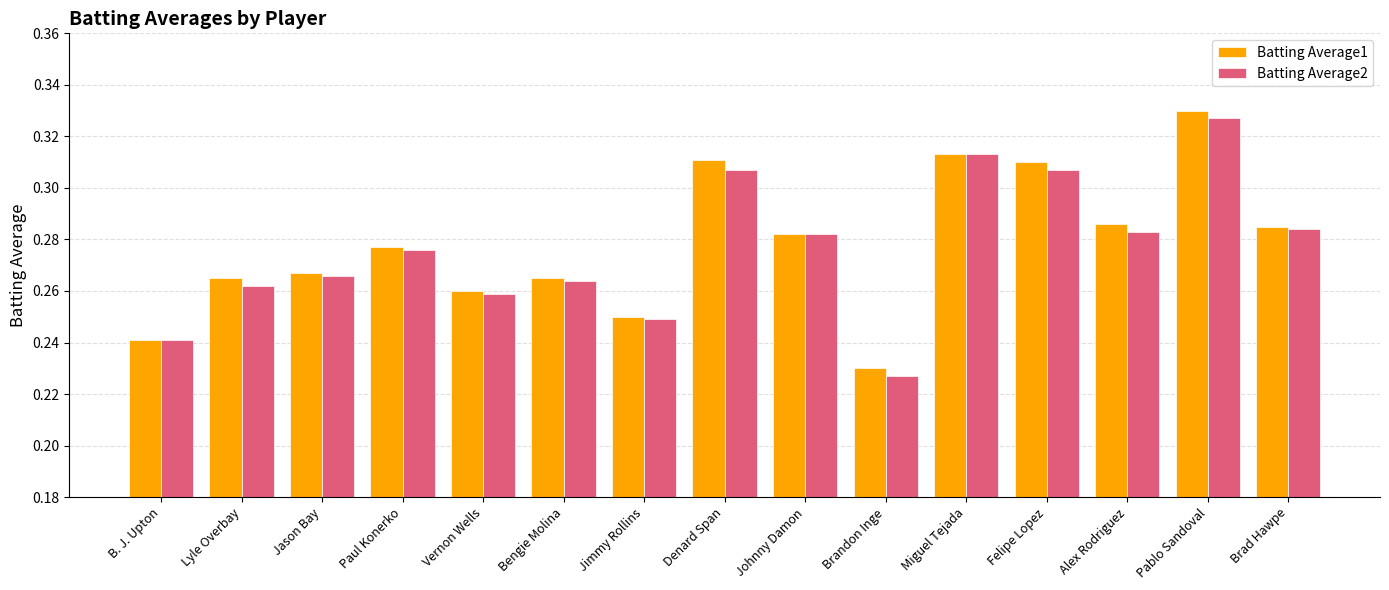

The value of Batting Average1 at Johnny Damon is 0.1. True or false?

False